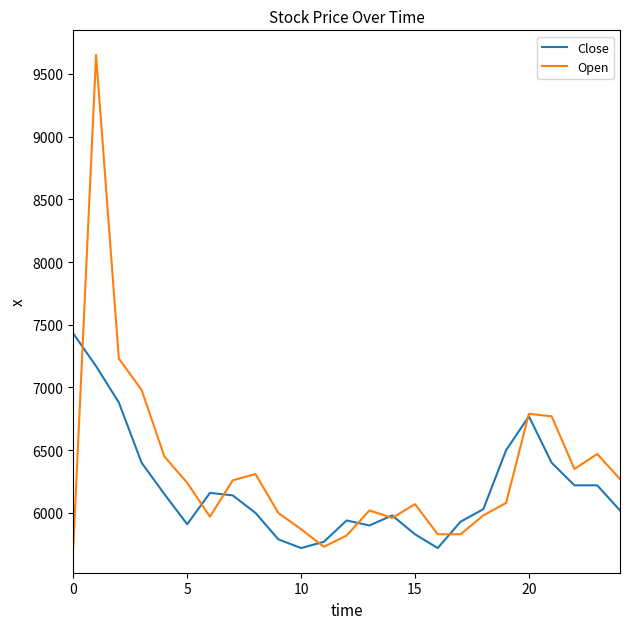

Which series has the widest spread of values?

Open